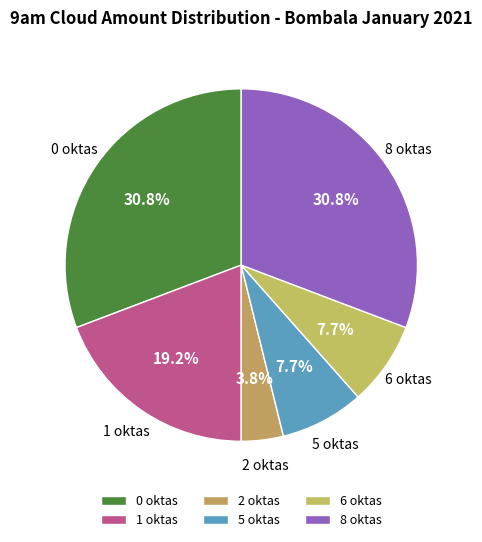

Count the number of slices in the pie.

6